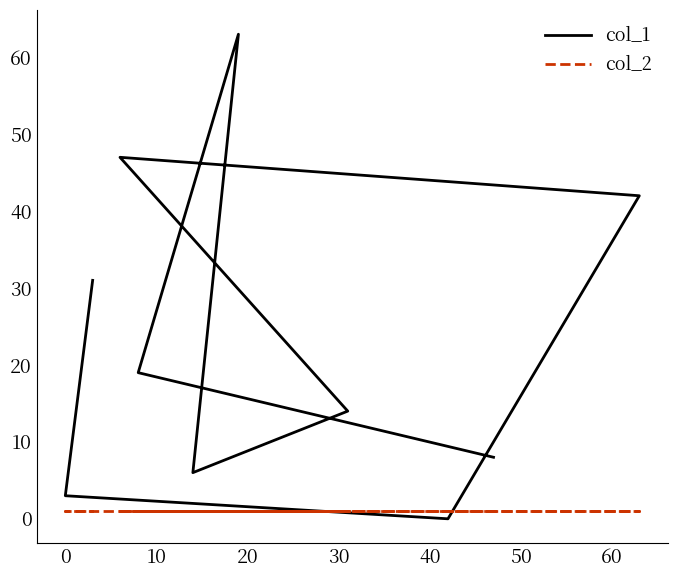

Rank the series by their maximum value, from highest to lowest.

col_1, col_2